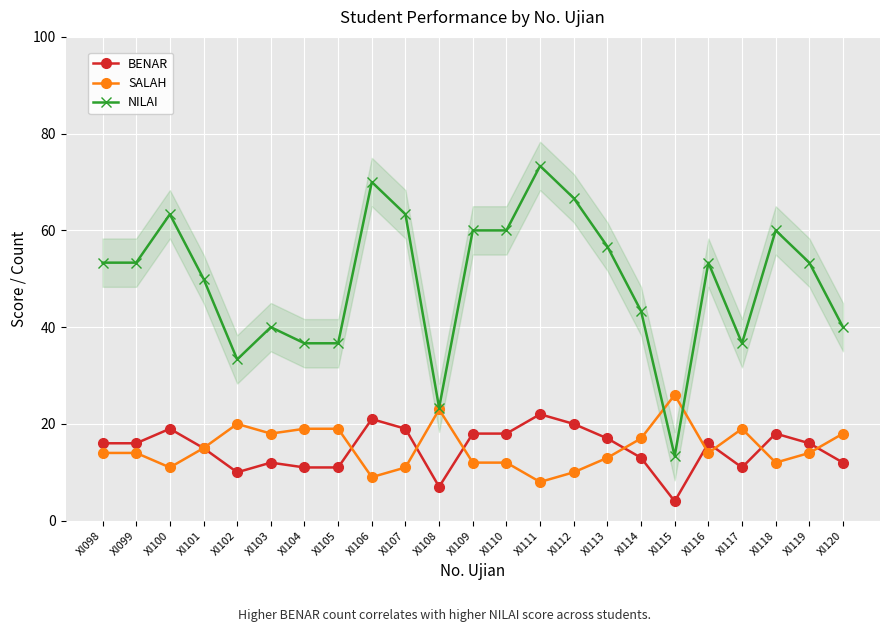

Where is NILAI nearest to the value 43?

XI114